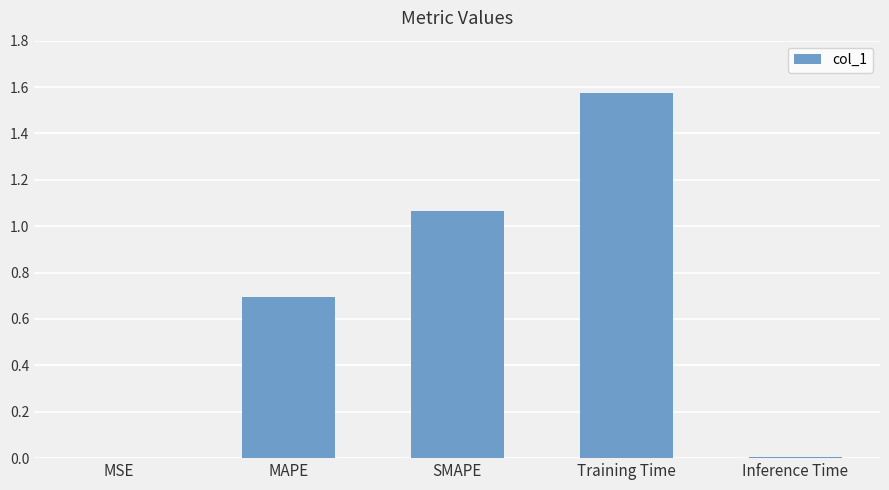

Is it true that the value at Training Time is 2.4?

False